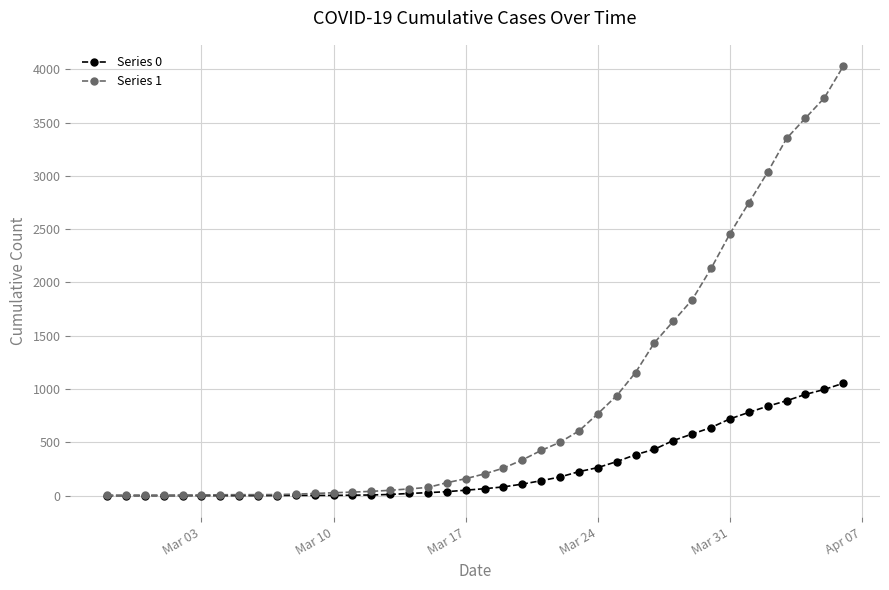

Rank the series by their maximum value, from highest to lowest.

Series 1, Series 0